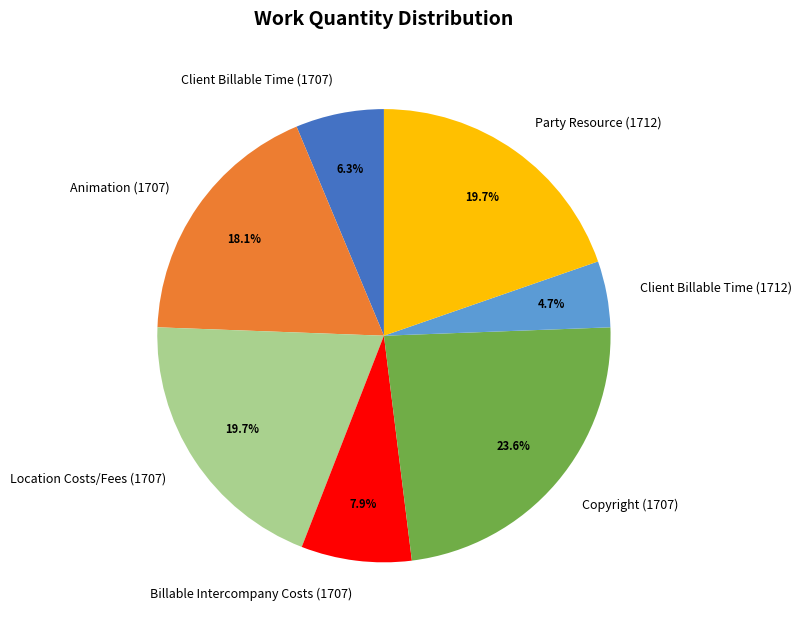

Is it true that Client Billable Time (1707) is 6% of the pie?

True